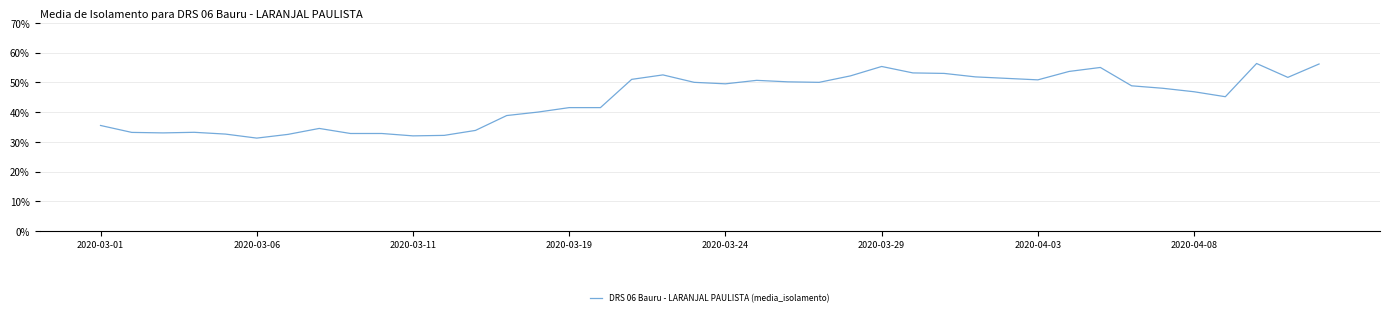

What is the maximum value shown in the chart?

56.3